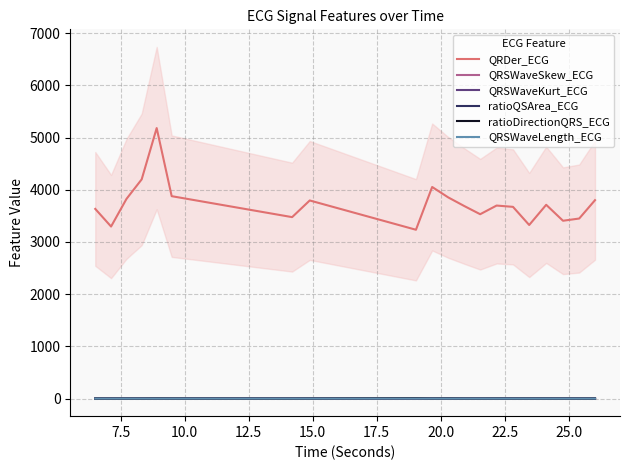

What is the difference between the second highest and minimum values in the QRDer_ECG series?

965.1